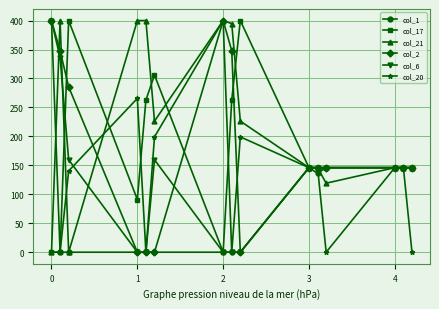

Which series has the largest total across all categories?

col_21